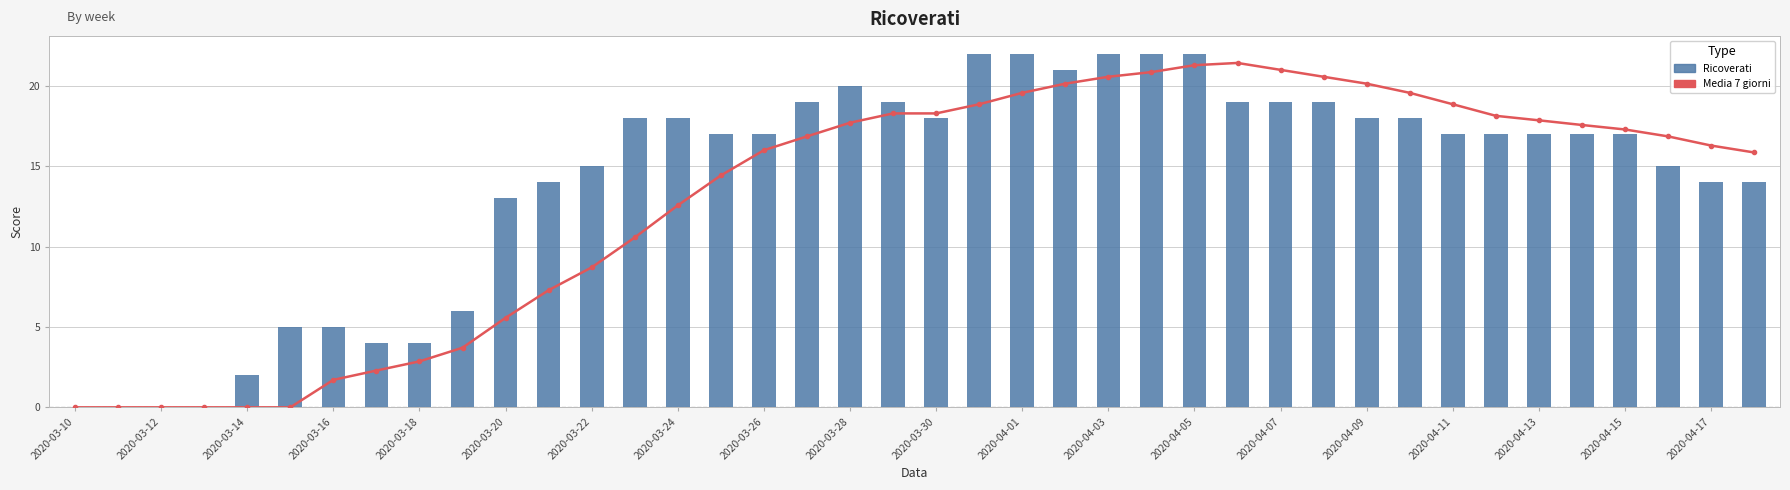

At 2020-04-09, list the series in order from largest to smallest.

Media 7 giorni, Ricoverati